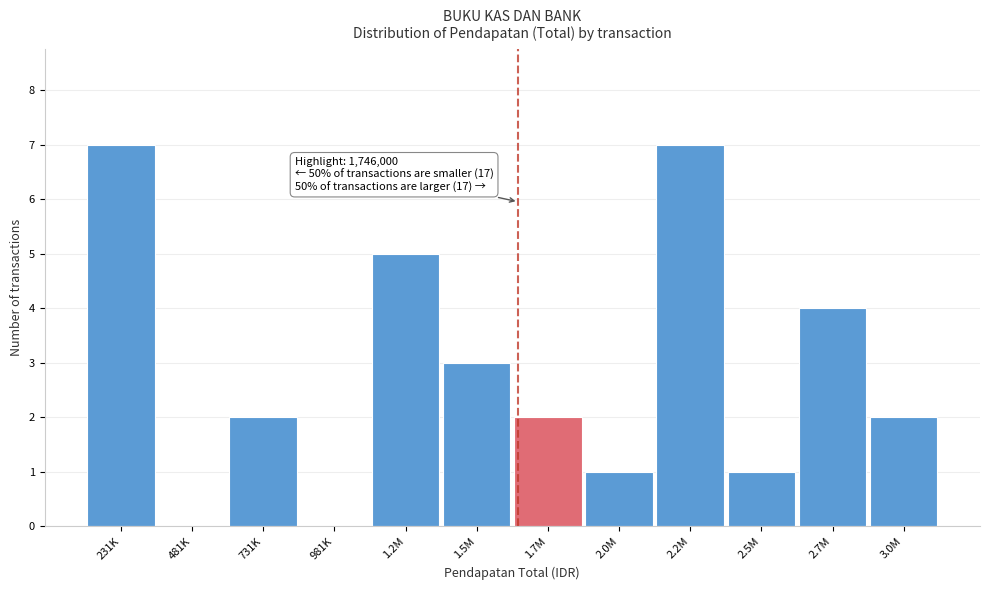

Reading right to left, list all the values displayed in this chart.

3.0M=2	2.7M=4	2.5M=1	2.2M=7	2.0M=1	1.7M=2	1.5M=3	1.2M=5	981K=0	731K=2	481K=0	231K=7